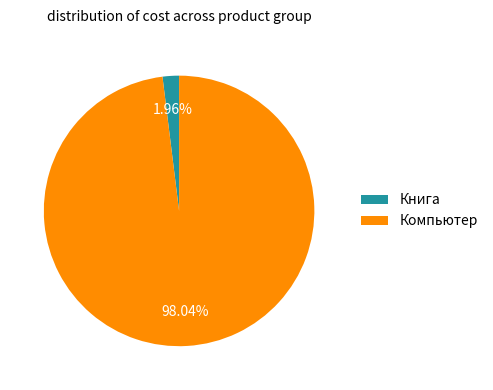

Does Книга account for over 50% of the chart?

No